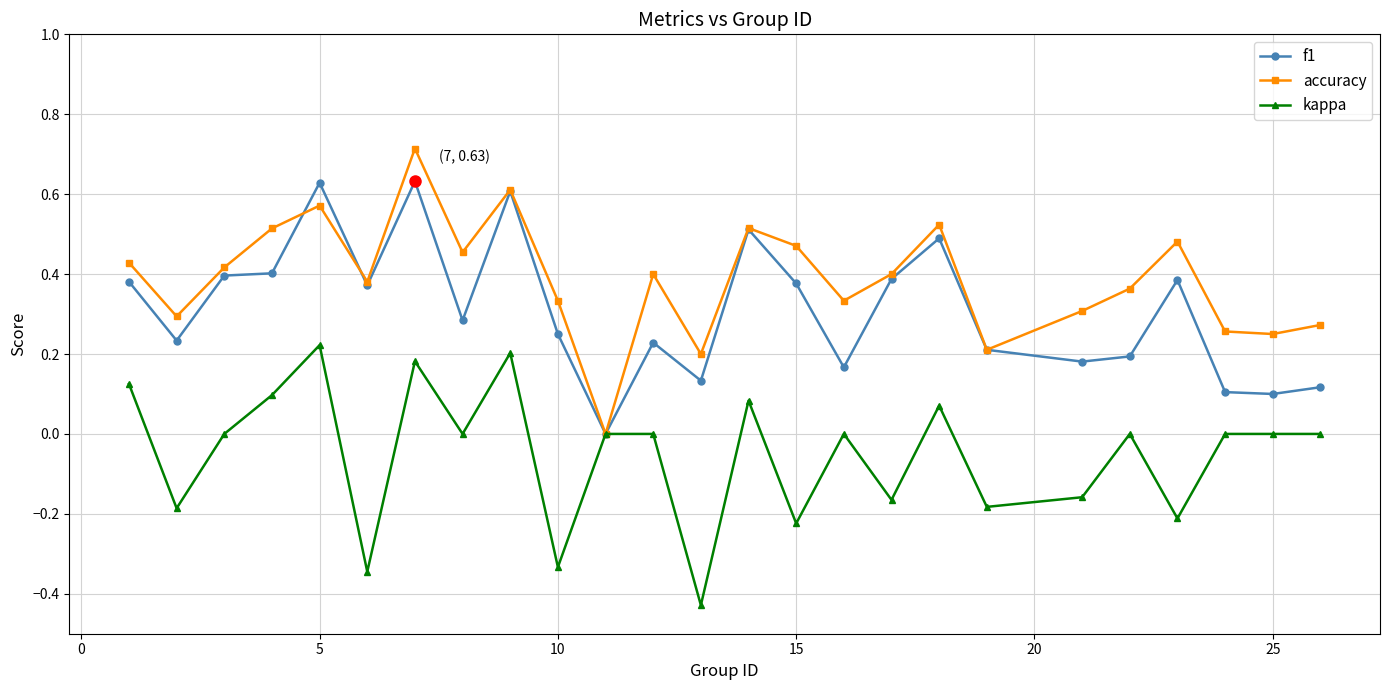

What is the maximum value shown in the chart?

0.7